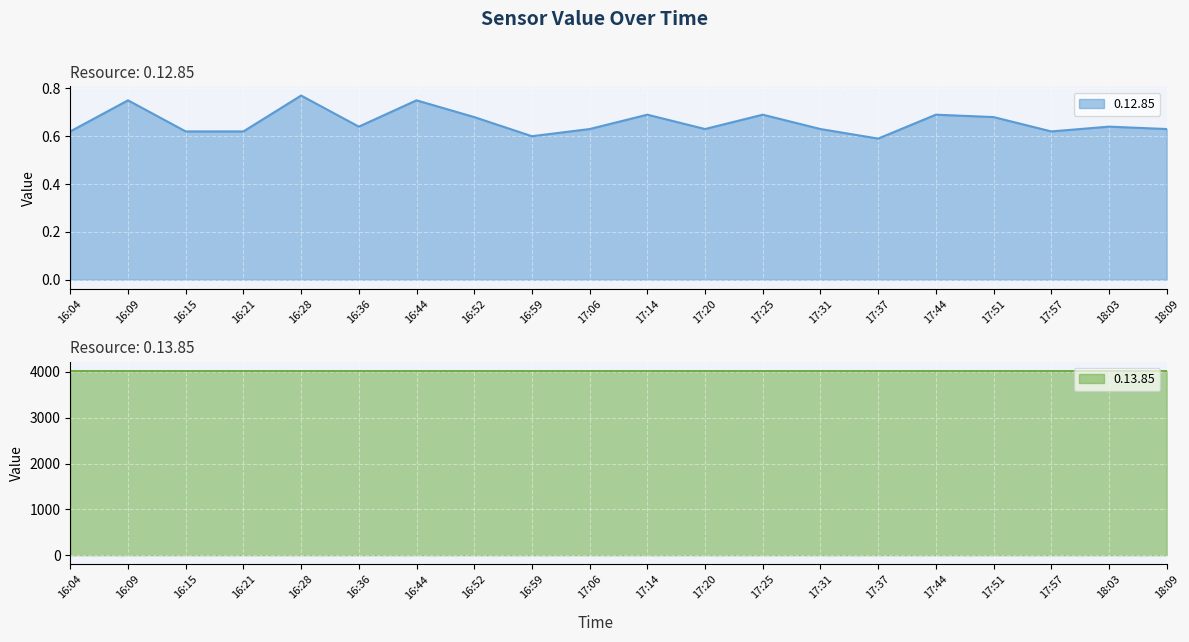

Rank the series by their maximum value, from lowest to highest.

0.12.85, 0.13.85